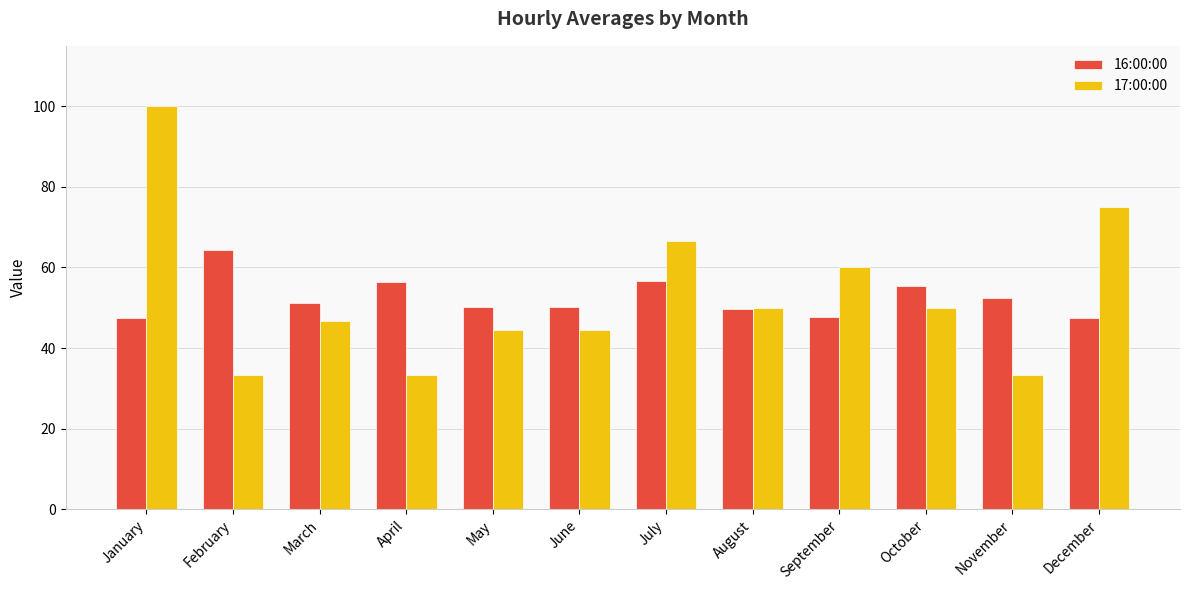

Count the number of categories in the chart.

12